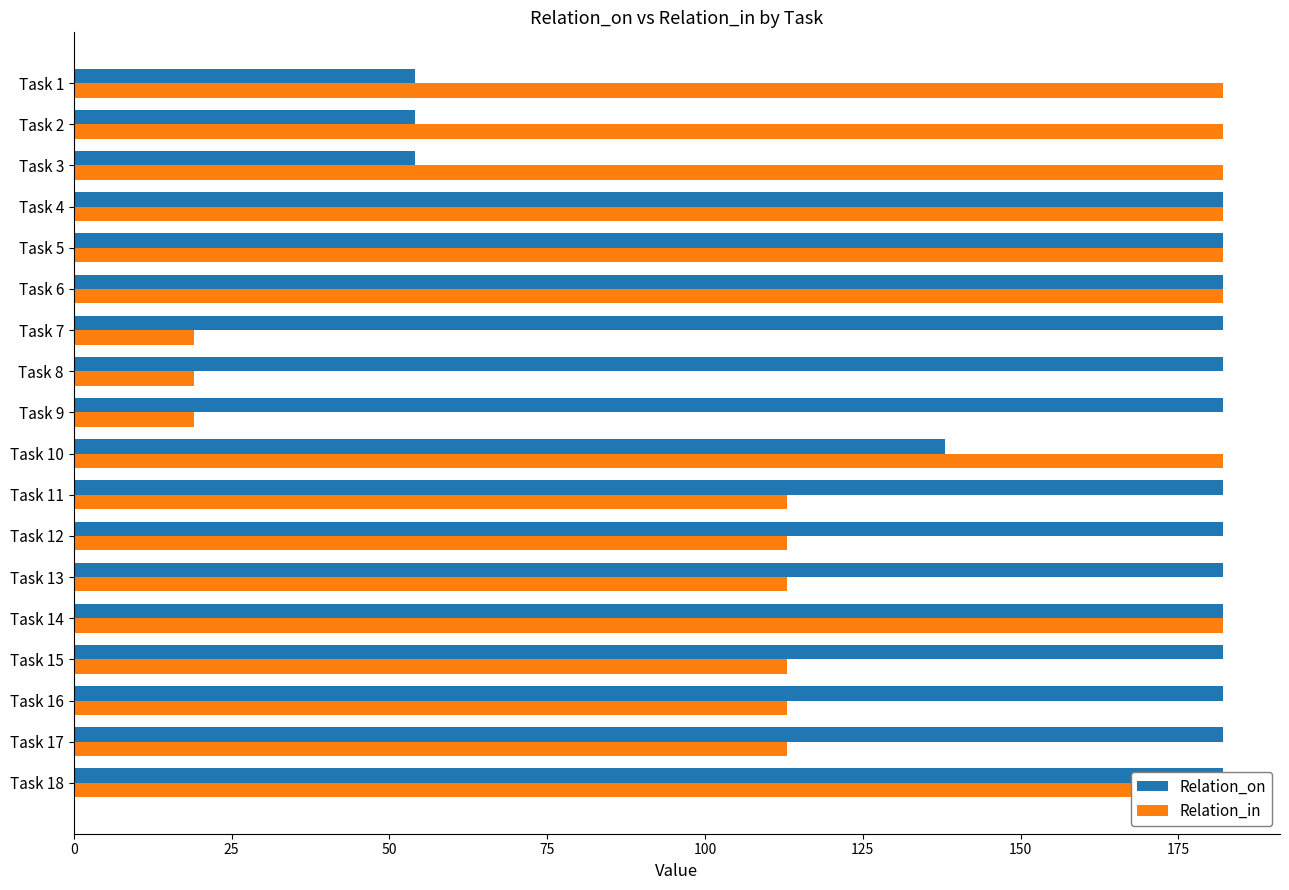

What is the maximum value for Relation_on?

182